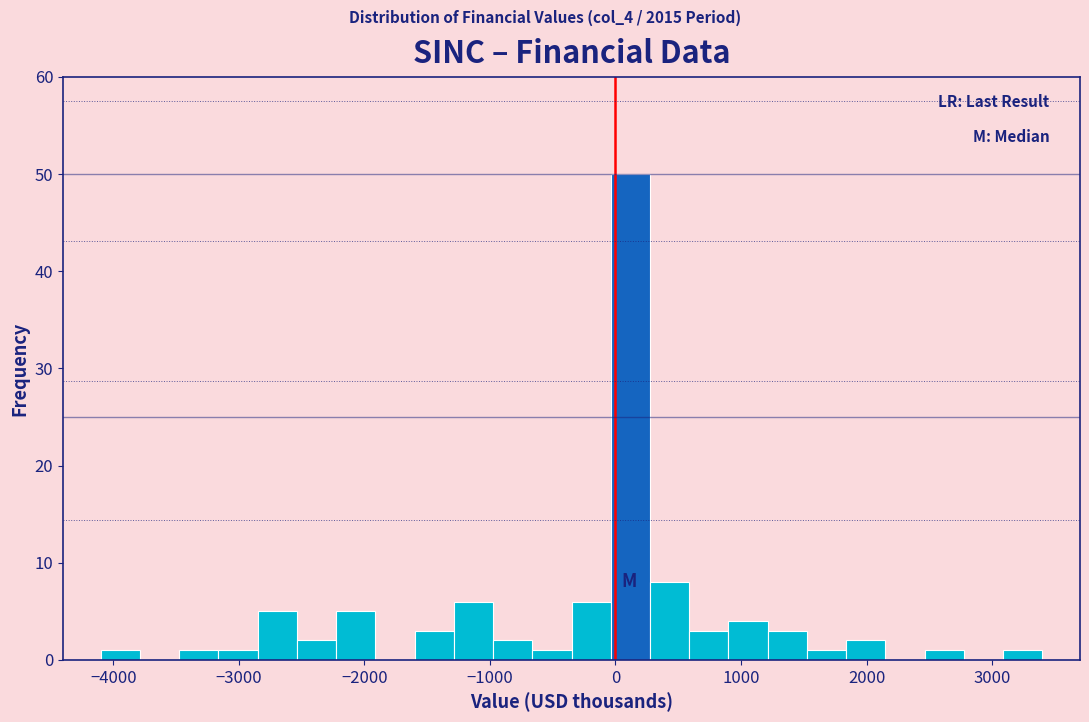

Read against the x-axis, roughly where is the centre of the tallest bar?

100